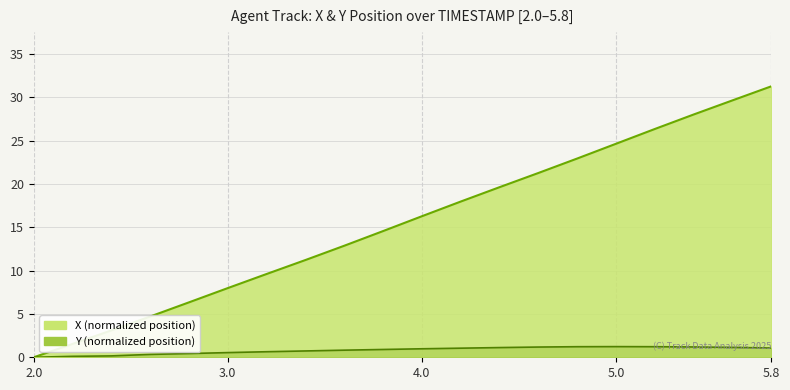

What is the sum of all Y values?

16.1